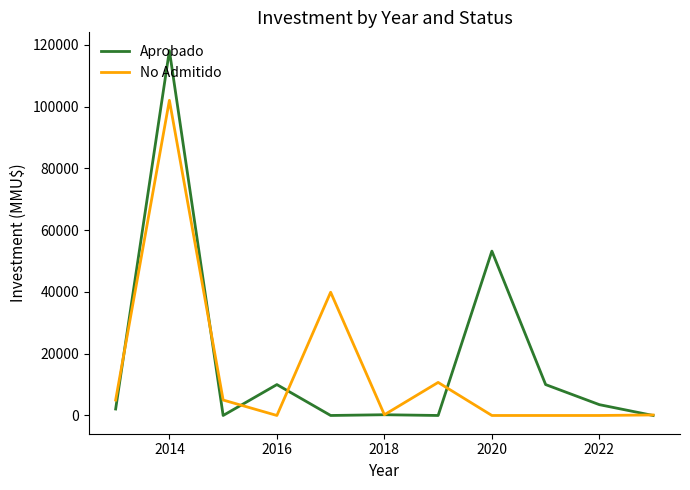

Rank the series by their maximum value, from highest to lowest.

Aprobado, No Admitido